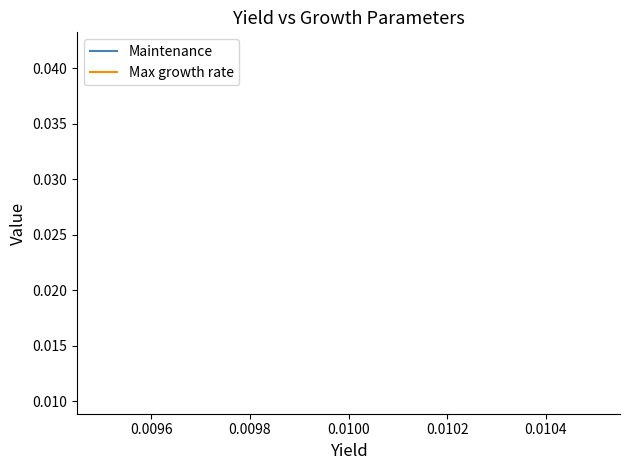

Which series has the largest range (max minus min)?

Maintenance